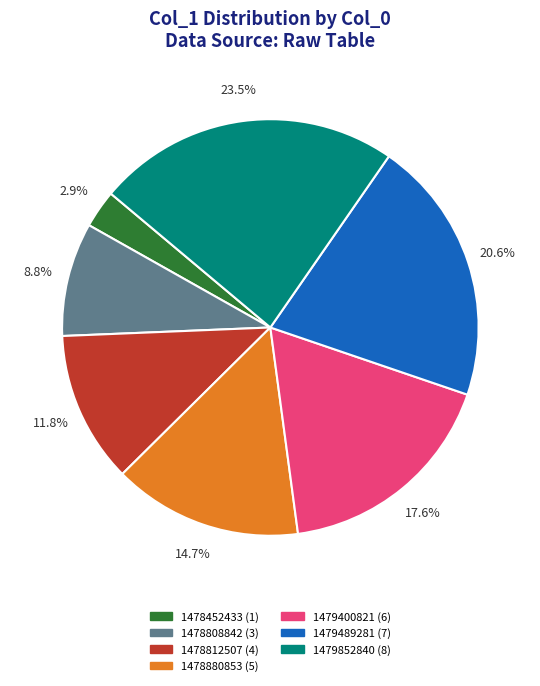

How many segments does this pie chart have?

7